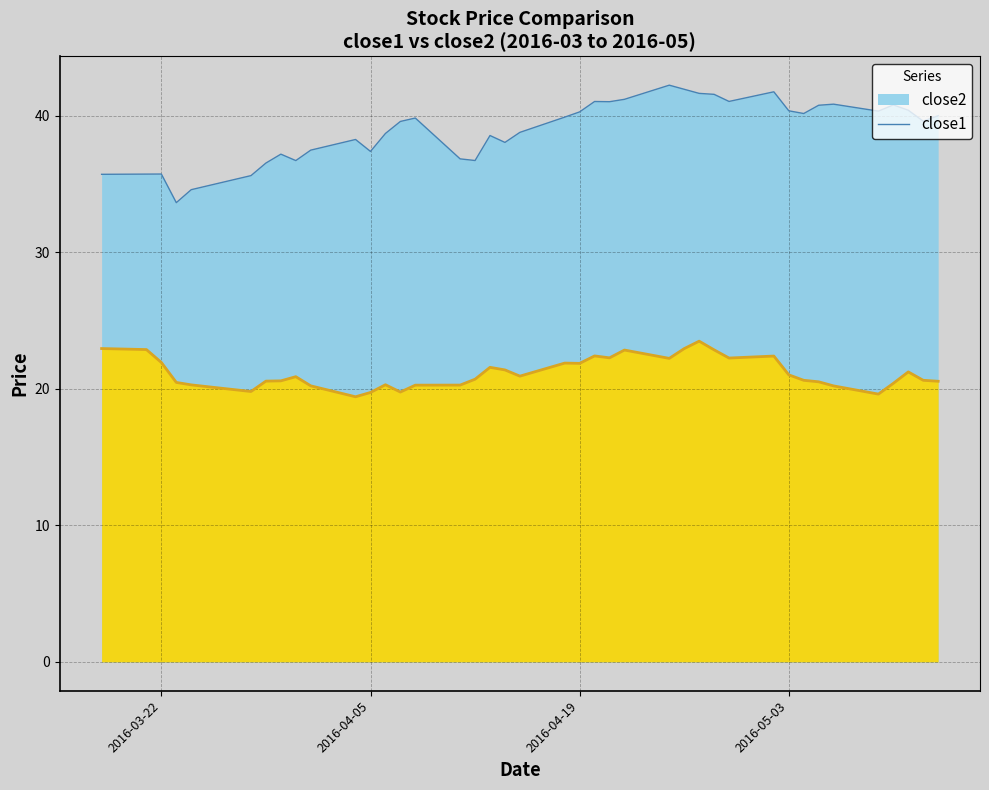

What is the sum of all close2 values?

1557.9